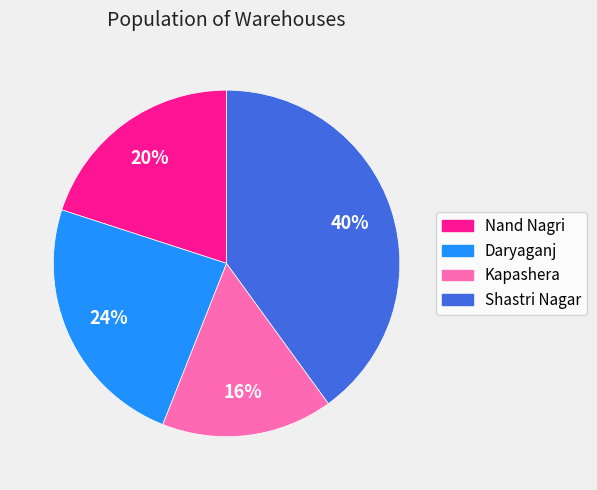

To the nearest percent, what percentage of the pie is Kapashera?

16%